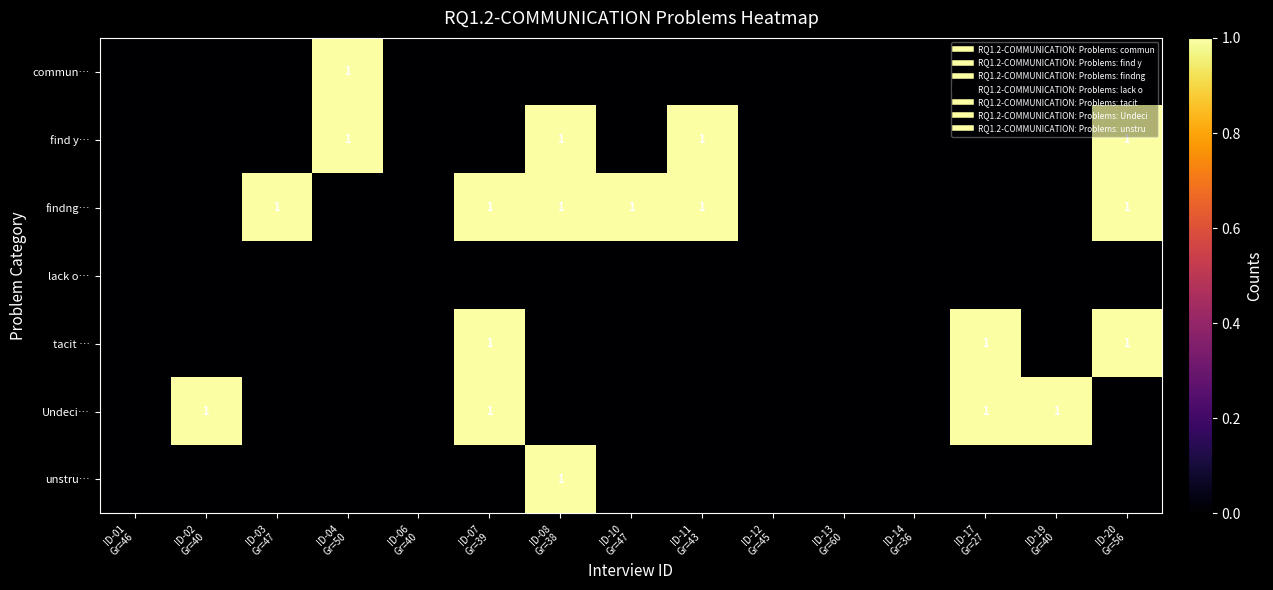

What is the maximum value shown in the chart?

1